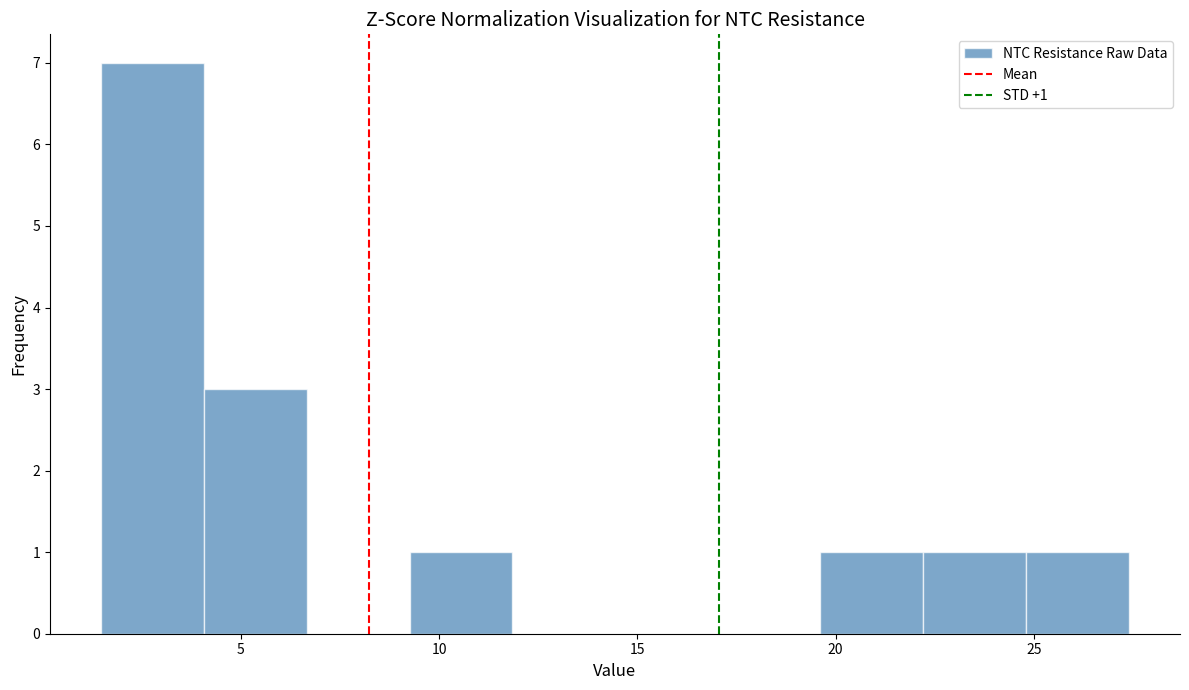

Which range on the x-axis has the tallest bar?

1.5 to 4.0